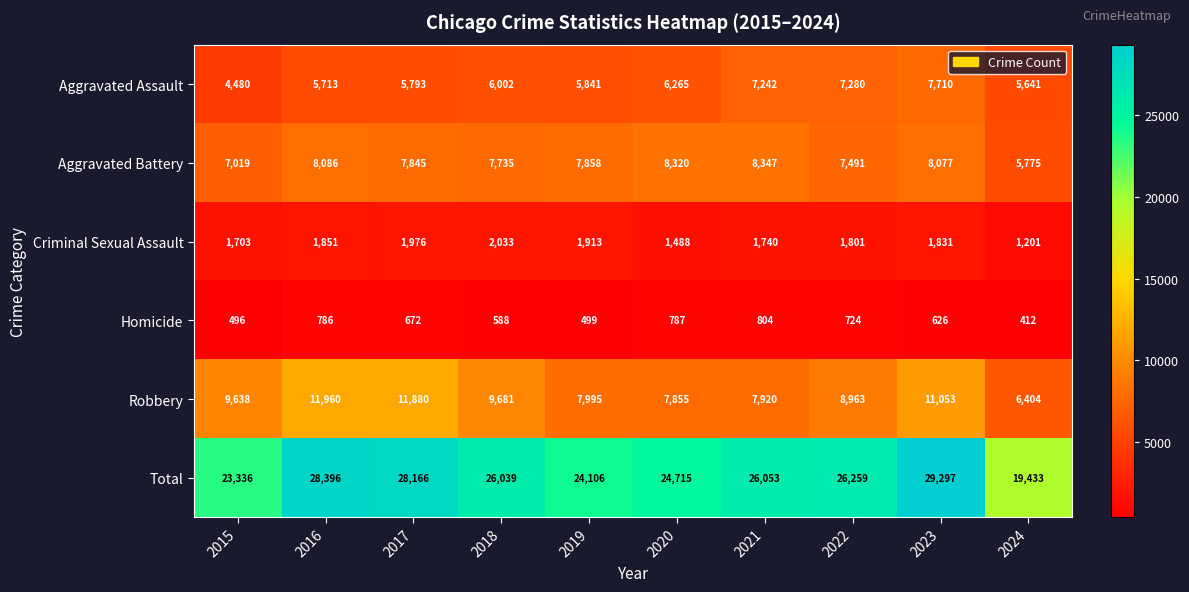

At which category is the sum across all series the highest?

2023